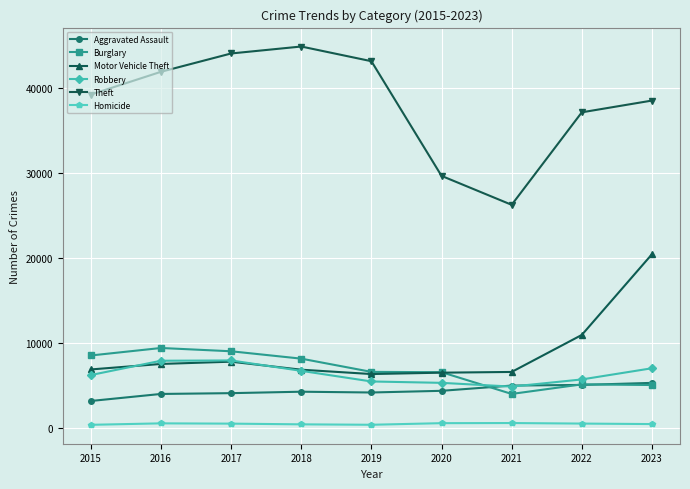

Between 2016 and 2020, which series saw the biggest shift?

Theft